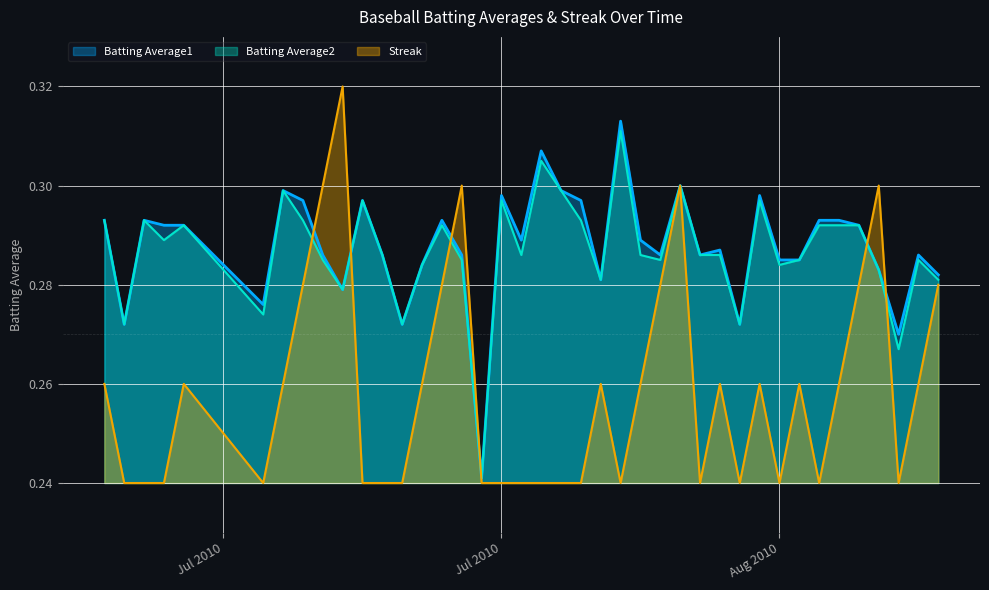

Reading left to right, extract all data points from this chart.

Batting Average1: 0.3	0.3	0.3	0.3	0.3	0.3	0.3	0.3	0.3	0.3	0.3	0.3	0.3	0.3	0.3	0.3	0.2	0.3	0.3	0.3	0.3	0.3	0.3	0.3	0.3	0.3	0.3	0.3	0.3	0.3	0.3	0.3	0.3	0.3	0.3	0.3	0.3	0.3	0.3	0.3
Batting Average2: 0.3	0.3	0.3	0.3	0.3	0.3	0.3	0.3	0.3	0.3	0.3	0.3	0.3	0.3	0.3	0.3	0.2	0.3	0.3	0.3	0.3	0.3	0.3	0.3	0.3	0.3	0.3	0.3	0.3	0.3	0.3	0.3	0.3	0.3	0.3	0.3	0.3	0.3	0.3	0.3
Streak: 0.3	0.2	0.2	0.2	0.3	0.2	0.3	0.3	0.3	0.3	0.2	0.2	0.2	0.3	0.3	0.3	0.2	0.2	0.2	0.2	0.2	0.2	0.3	0.2	0.3	0.3	0.3	0.2	0.3	0.2	0.3	0.2	0.3	0.2	0.3	0.3	0.3	0.2	0.3	0.3